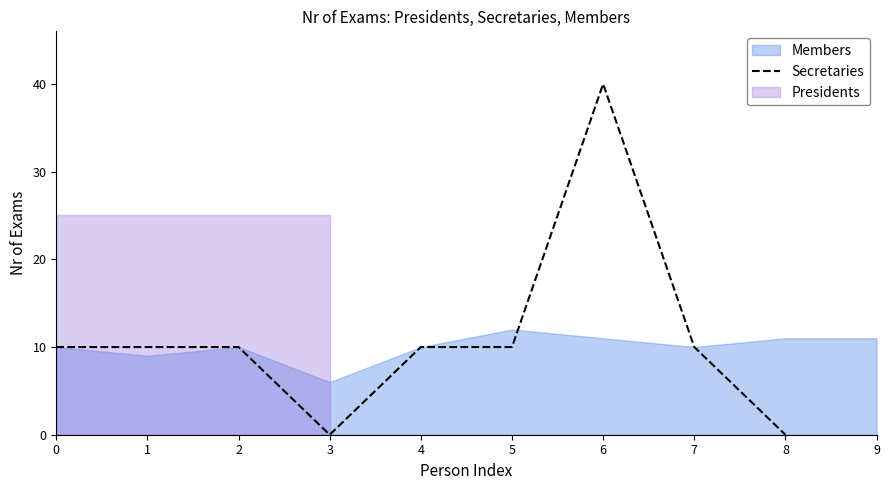

What is the change in value from 1 to 8?

-10